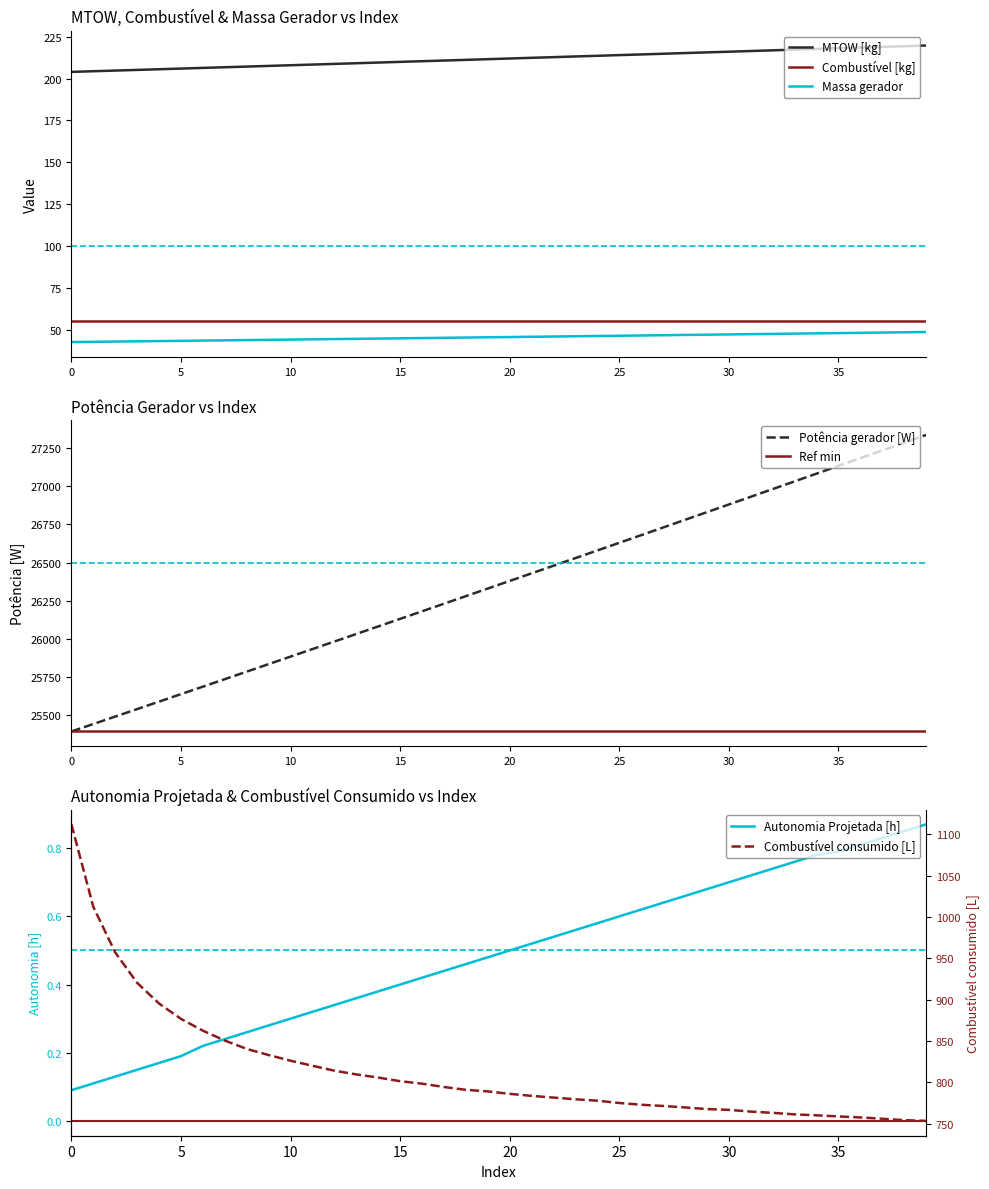

What is the value of the Autonomia Projetada [h] point at the 32nd from the left?

0.7